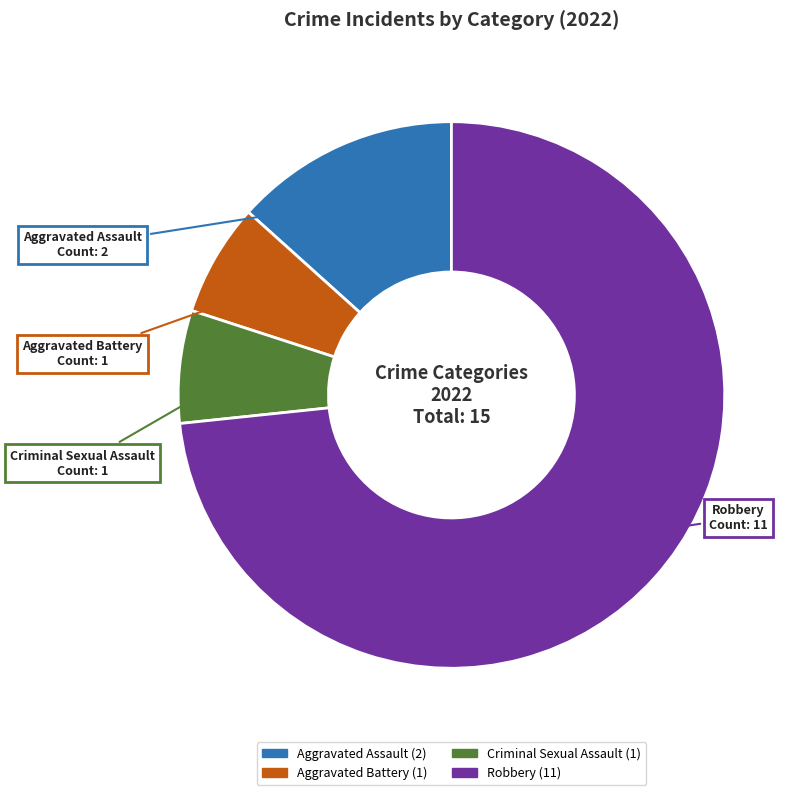

Is it true that Aggravated Assault is 4% of the pie?

False